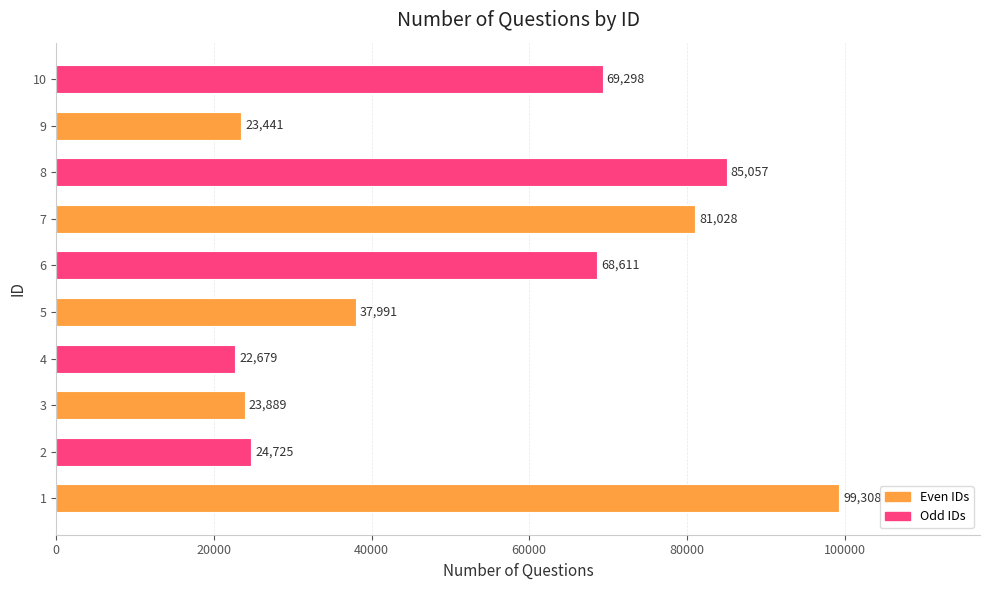

What is the change in value from 5 to 10?

+31307